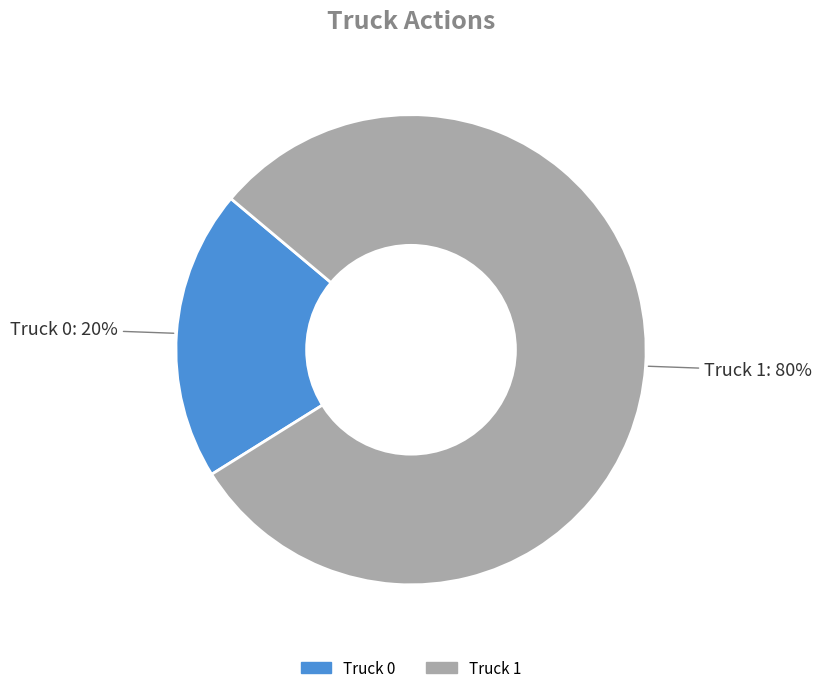

Is there any slice that represents more than half of the pie?

Yes